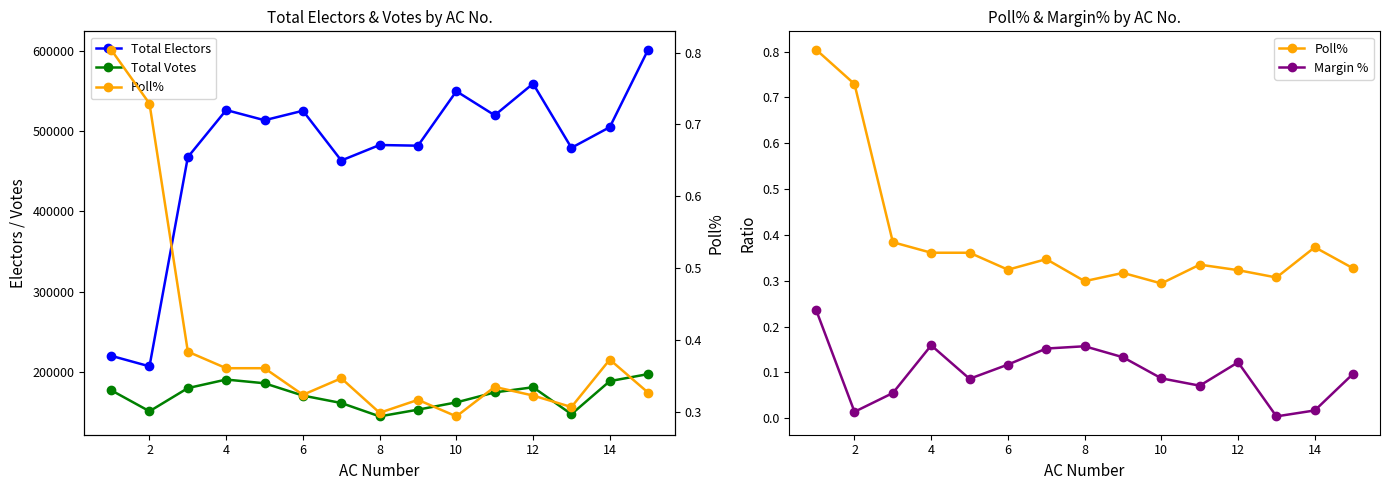

True or false: Margin % and Total Electors cross at least once.

False